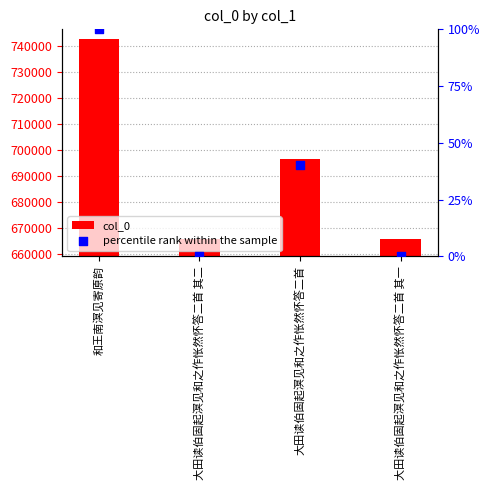

What are all the series names shown in the legend?

col_0, percentile rank within the sample